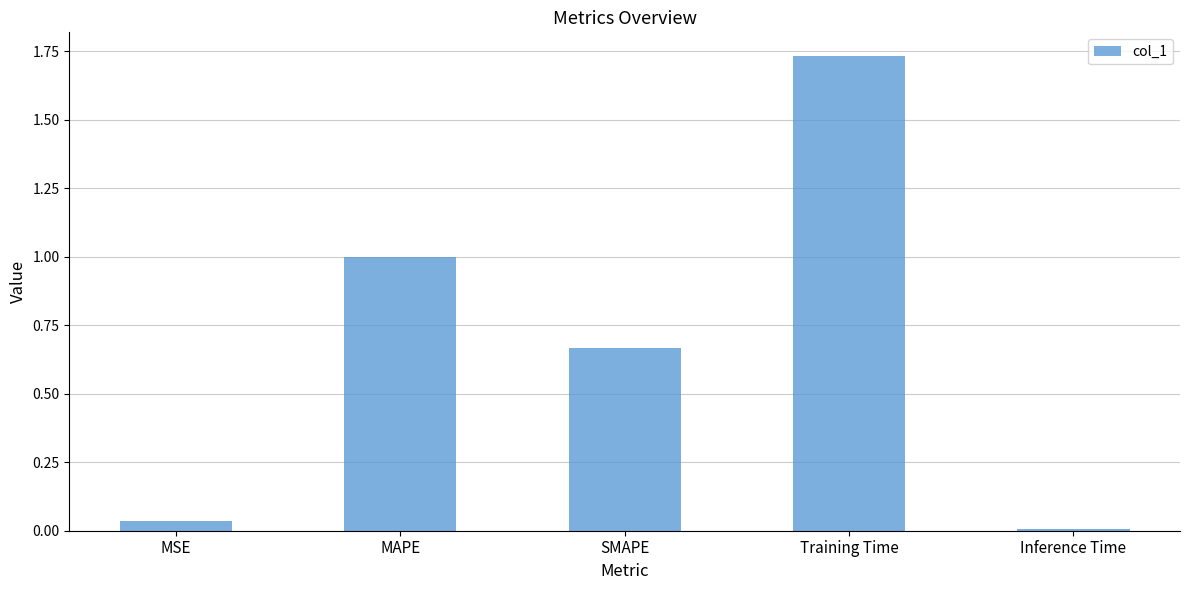

At which label is the value closest to 0?

Inference Time